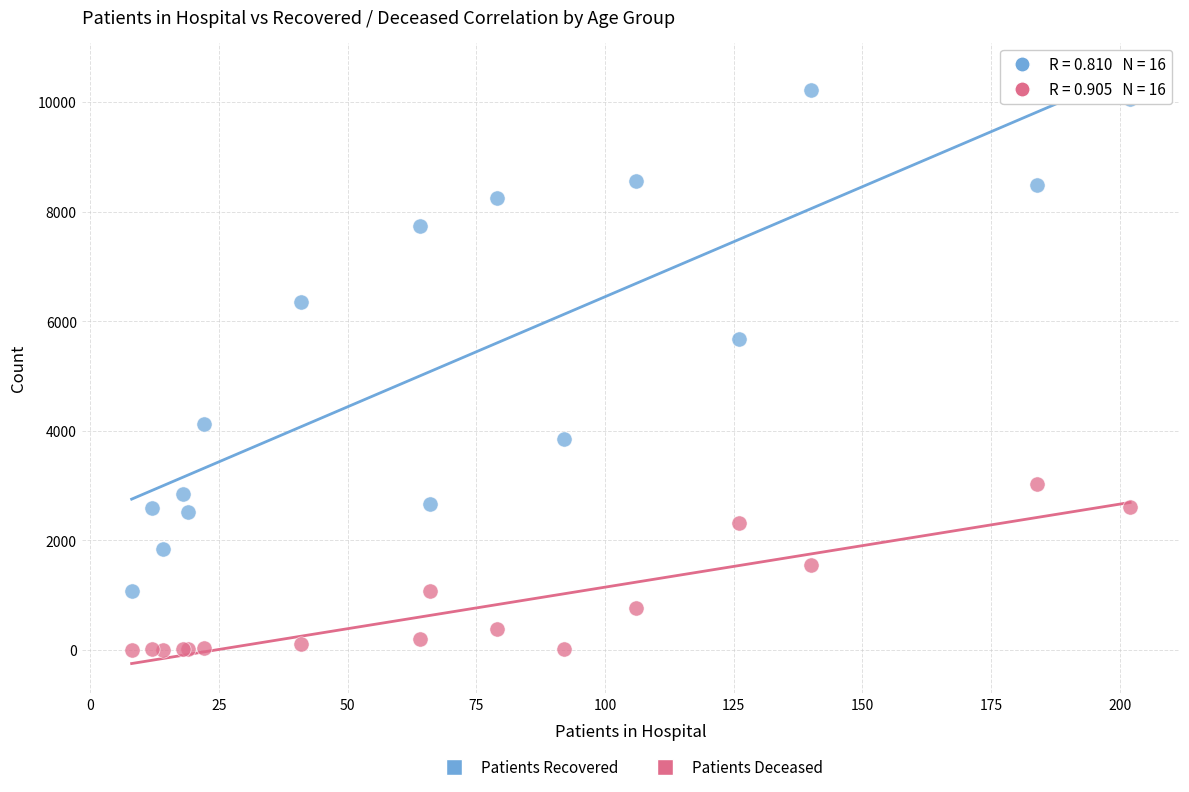

Across all series, what Y value is closest to 5111?

5679